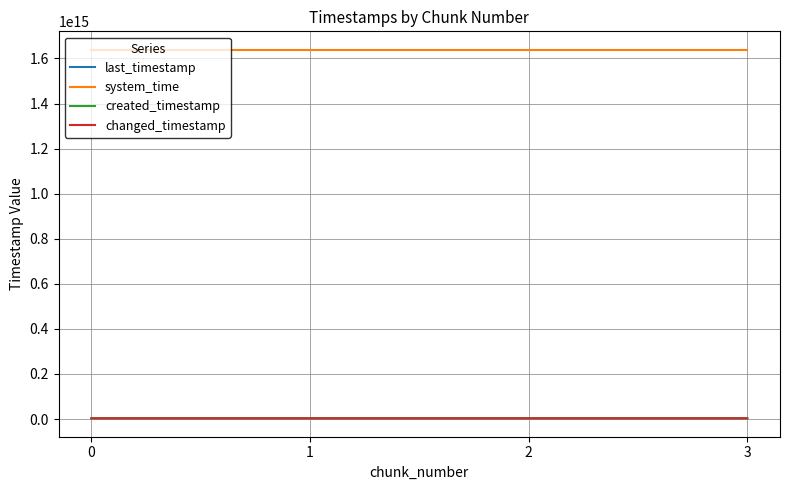

At how many categories does at least one series exceed 1368959081868248?

4